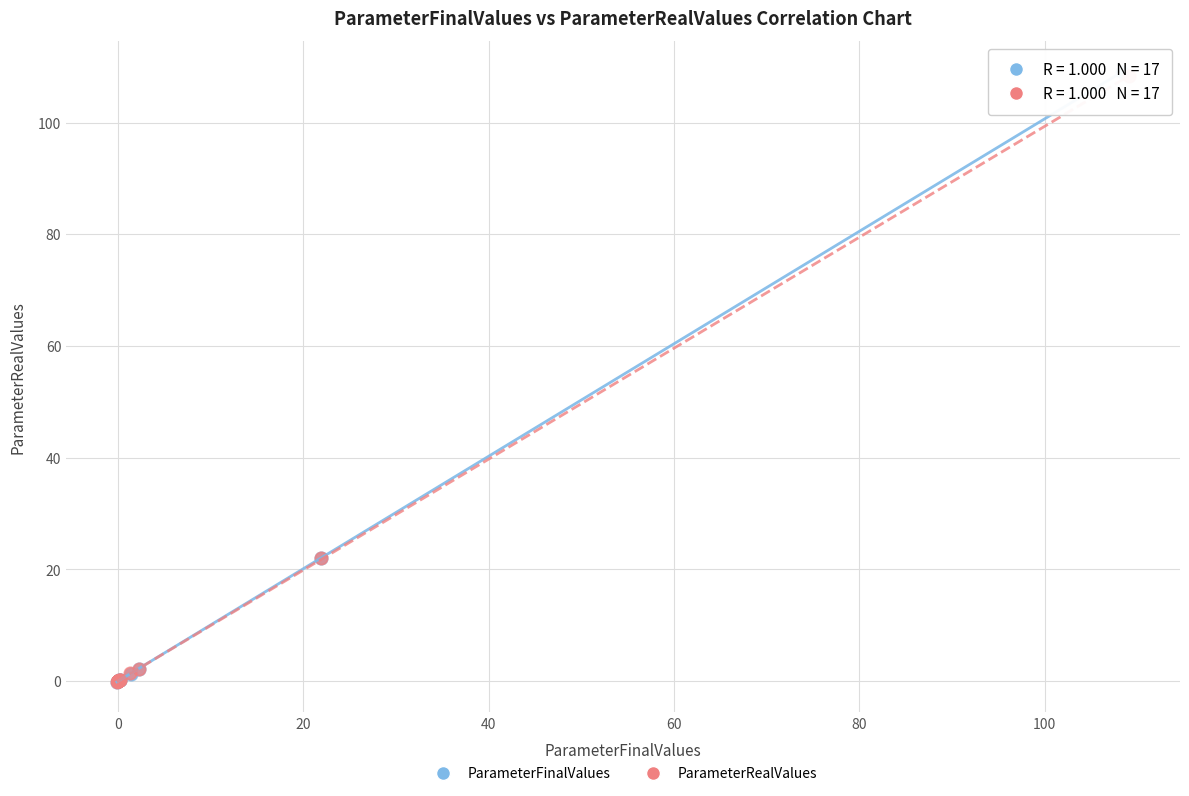

Which series has the largest Y range (max minus min)?

ParameterFinalValues